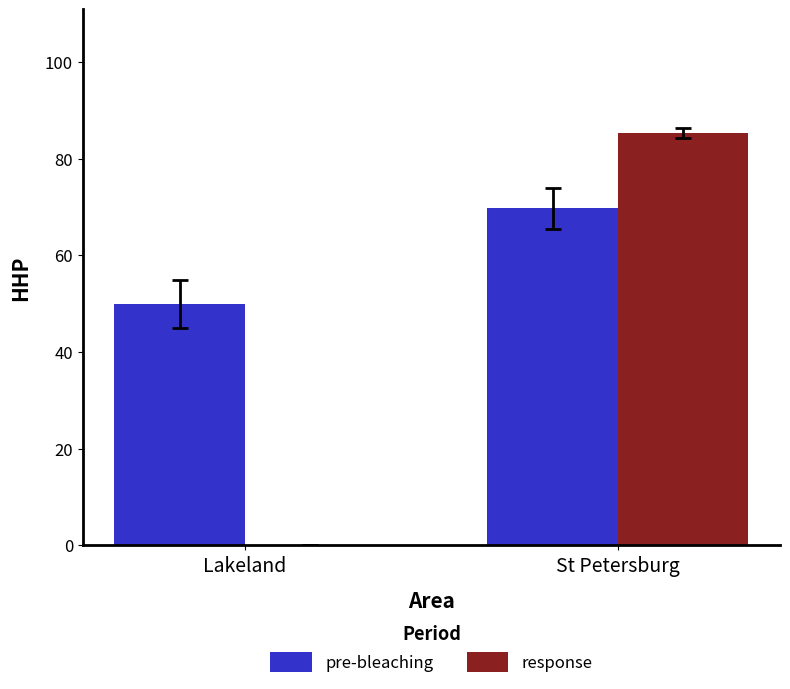

Is it true that response equals 85.3 at St Petersburg?

True